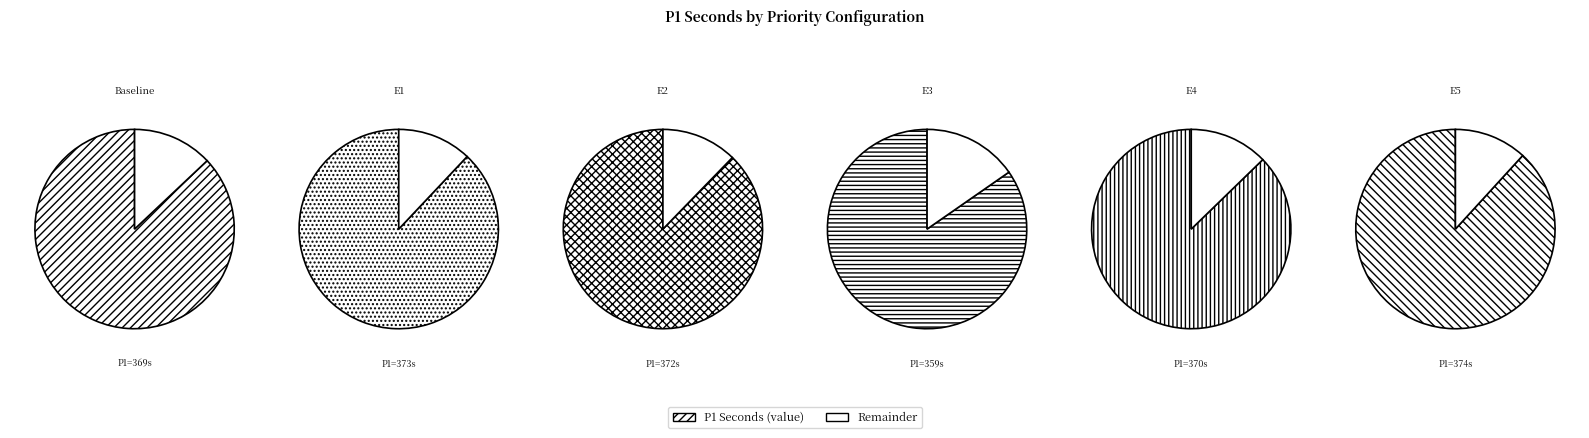

Does any single category account for the majority?

No